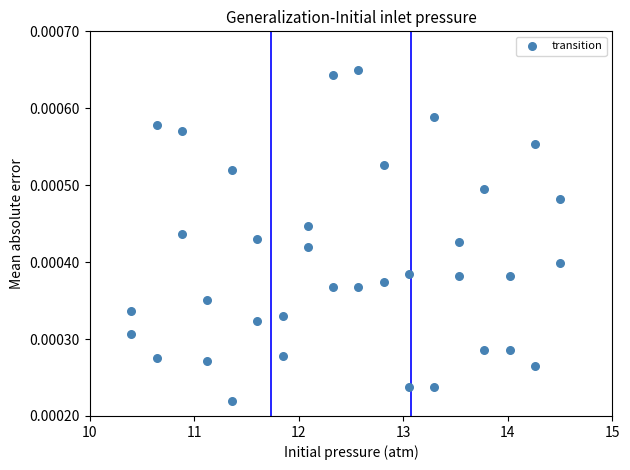

What is the range of X values (max minus min)?

4.1